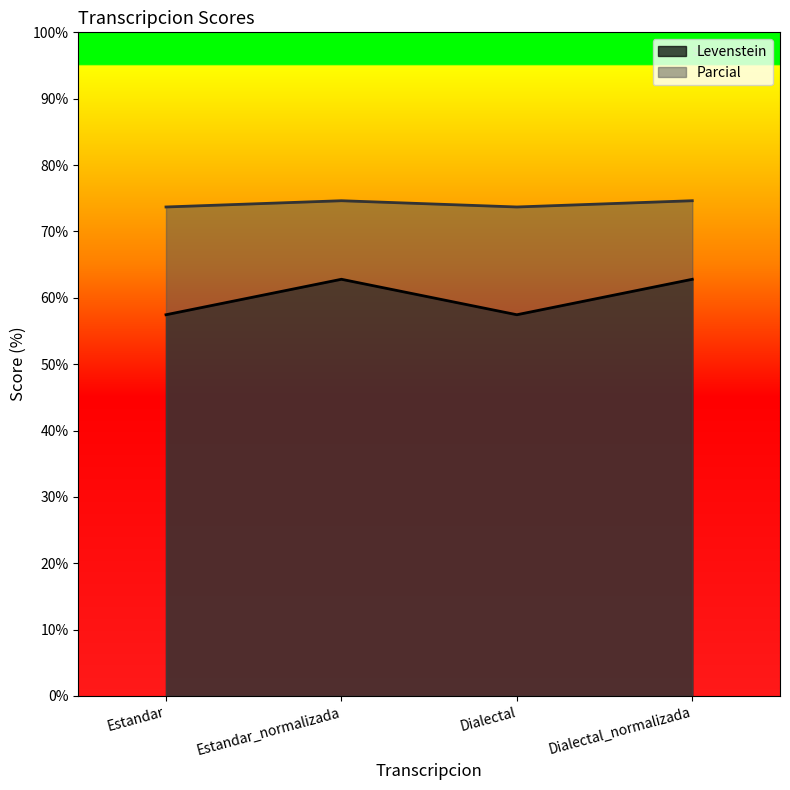

How many data points in Parcial are above 74?

2